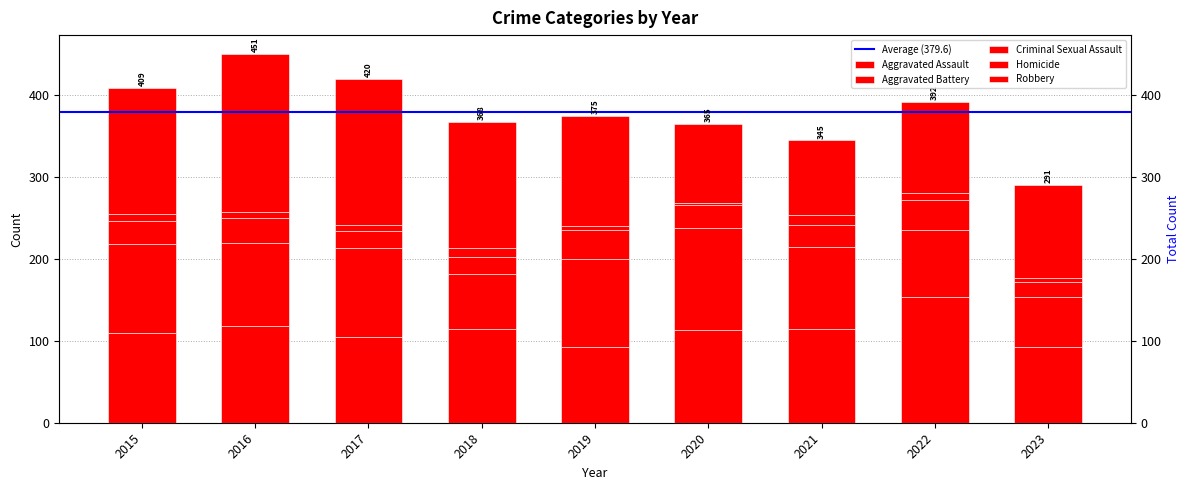

At which category is the sum across all series the highest?

2016